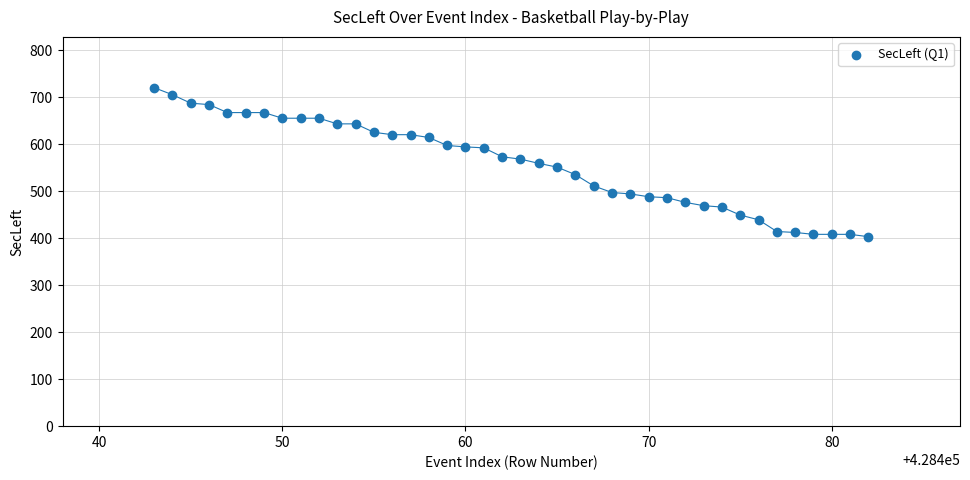

What is the range of Y values (max minus min)?

317